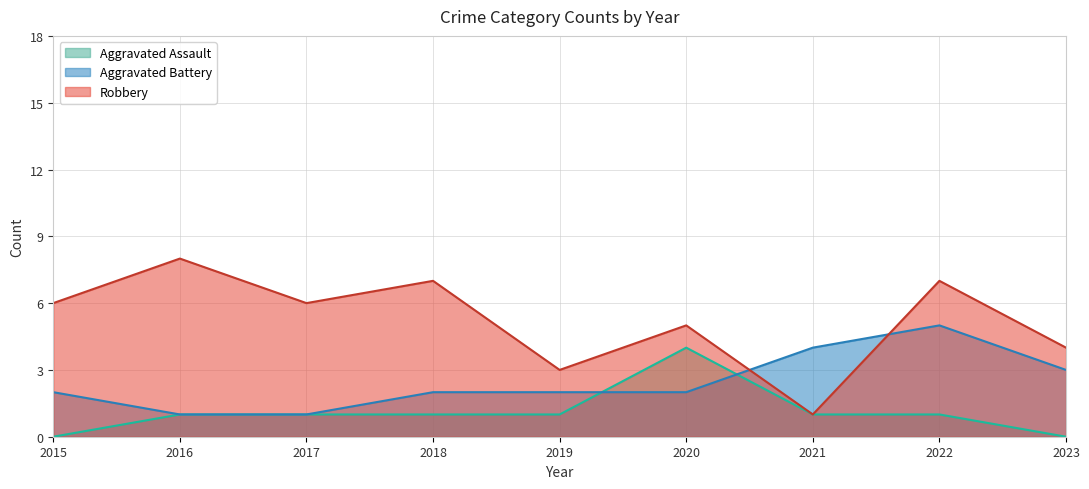

What are all the series names shown in the legend?

Aggravated Assault, Aggravated Battery, Robbery